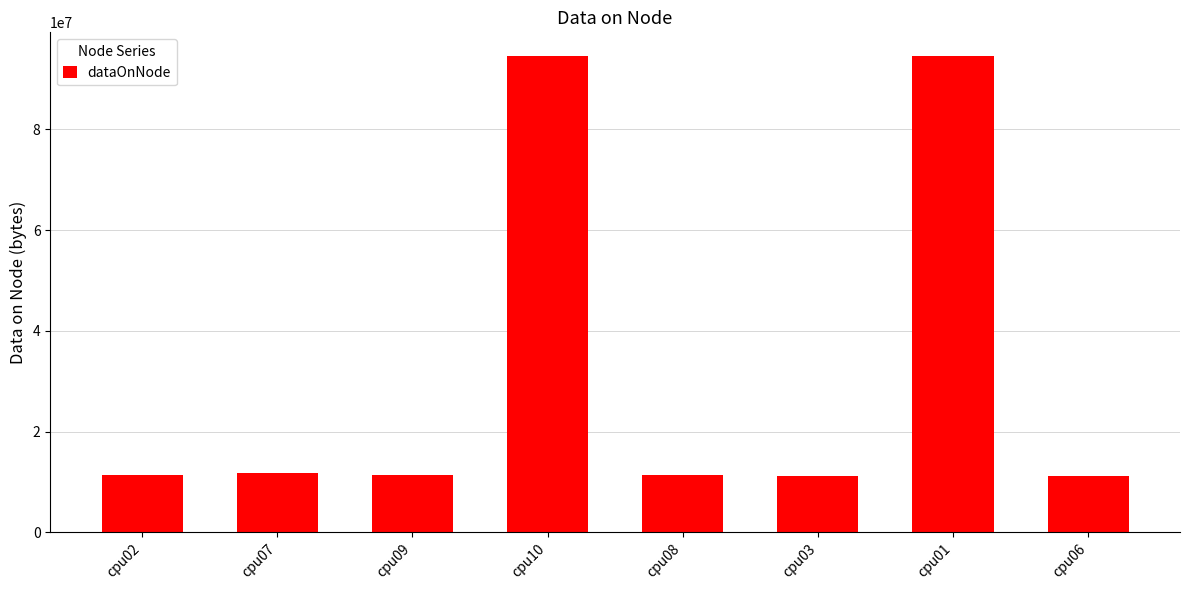

What is the change in value from cpu09 to cpu06?

-126976